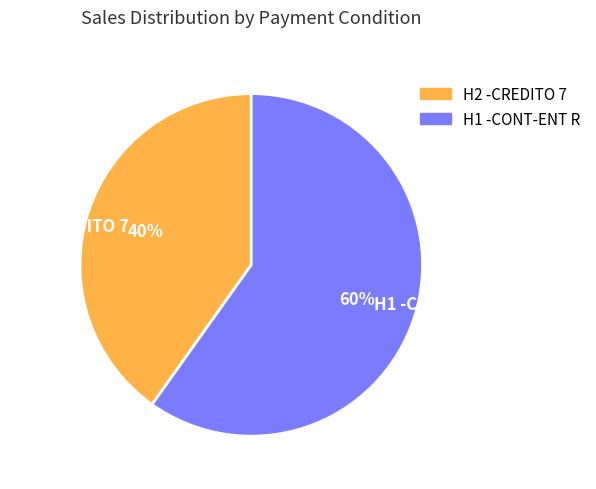

Rank the categories by value from highest to lowest.

H1 -CONT-ENT R, H2 -CREDITO 7